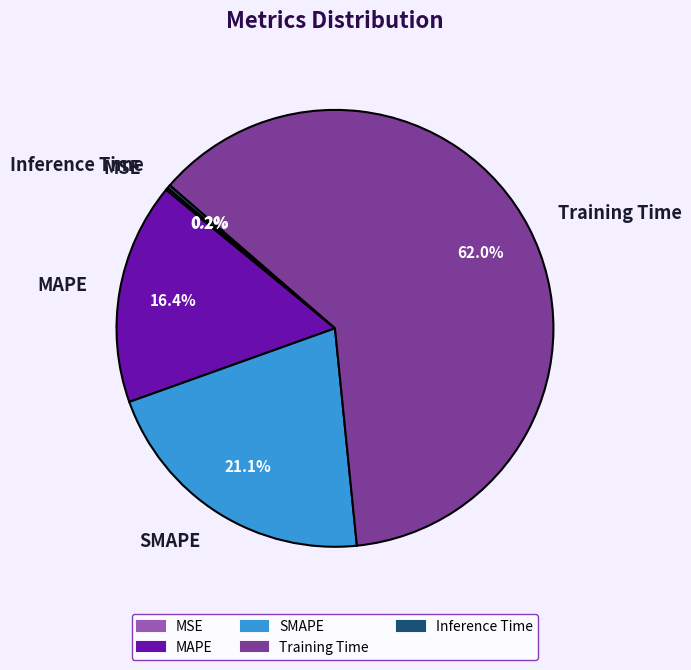

Between Training Time and SMAPE, which is larger?

Training Time